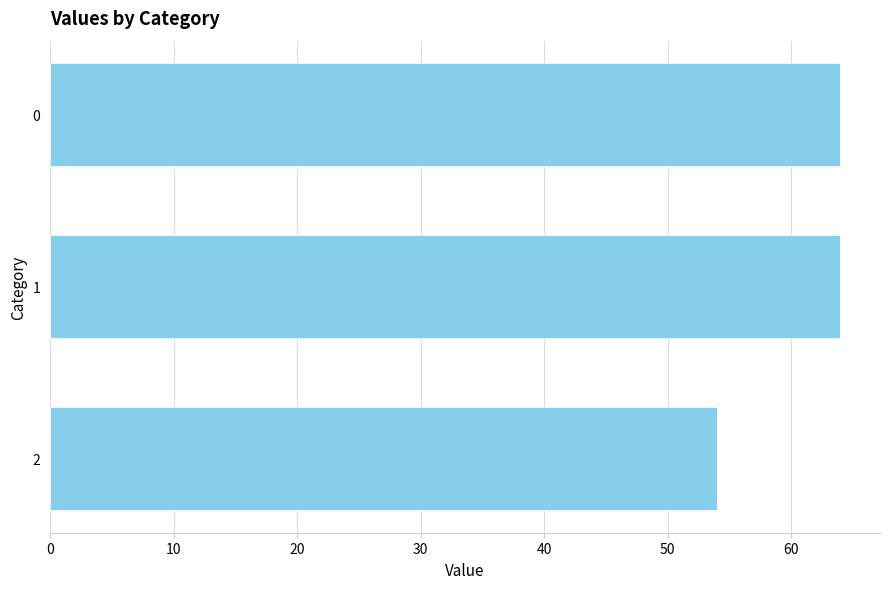

What is the smallest value displayed?

54